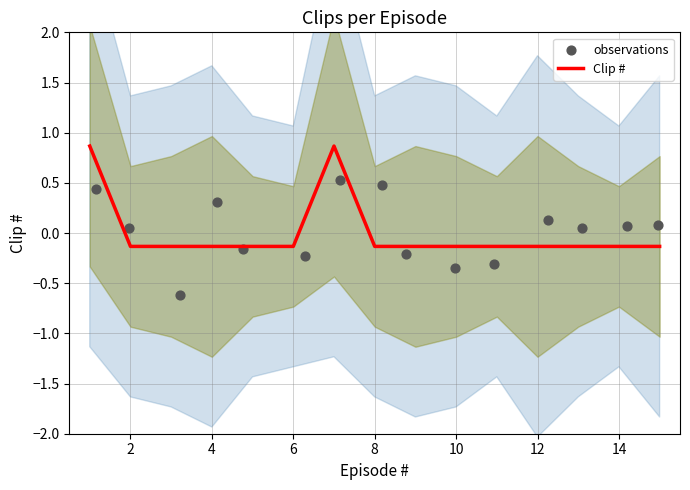

At how many categories does at least one series exceed 0?

9